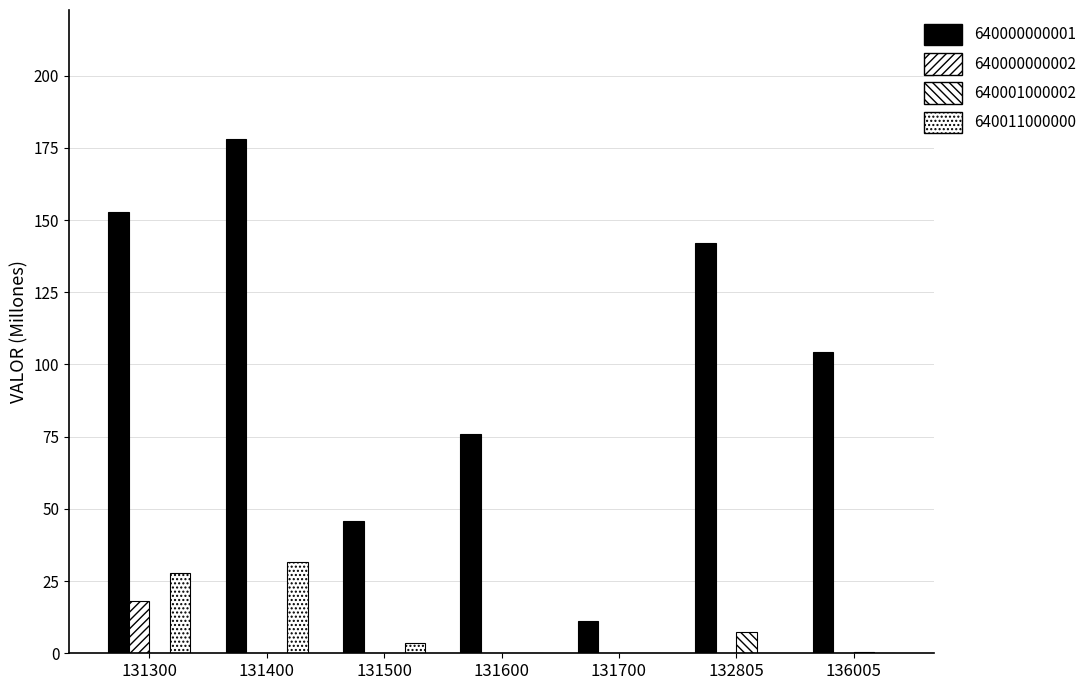

Count the number of data series in this chart.

4